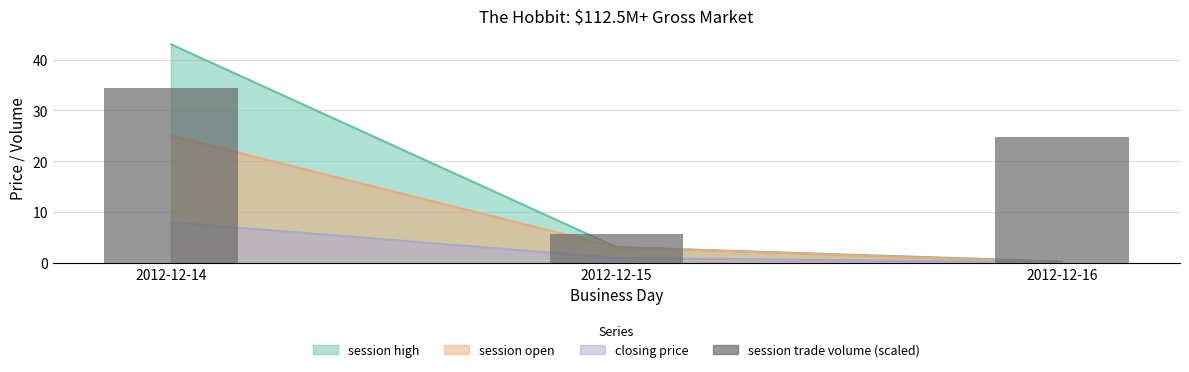

What is the value of the 1st bar from the left?

34.4